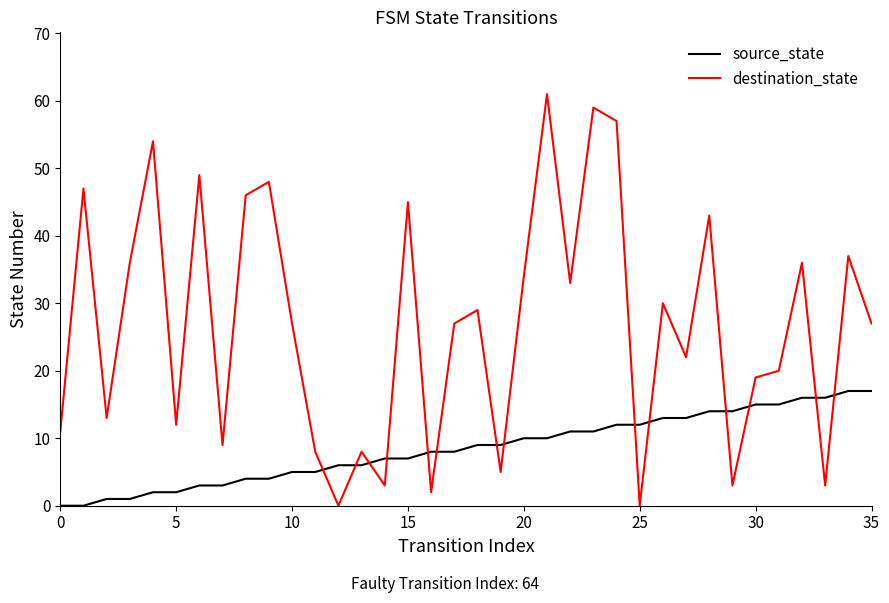

Which series has the widest spread of values?

destination_state